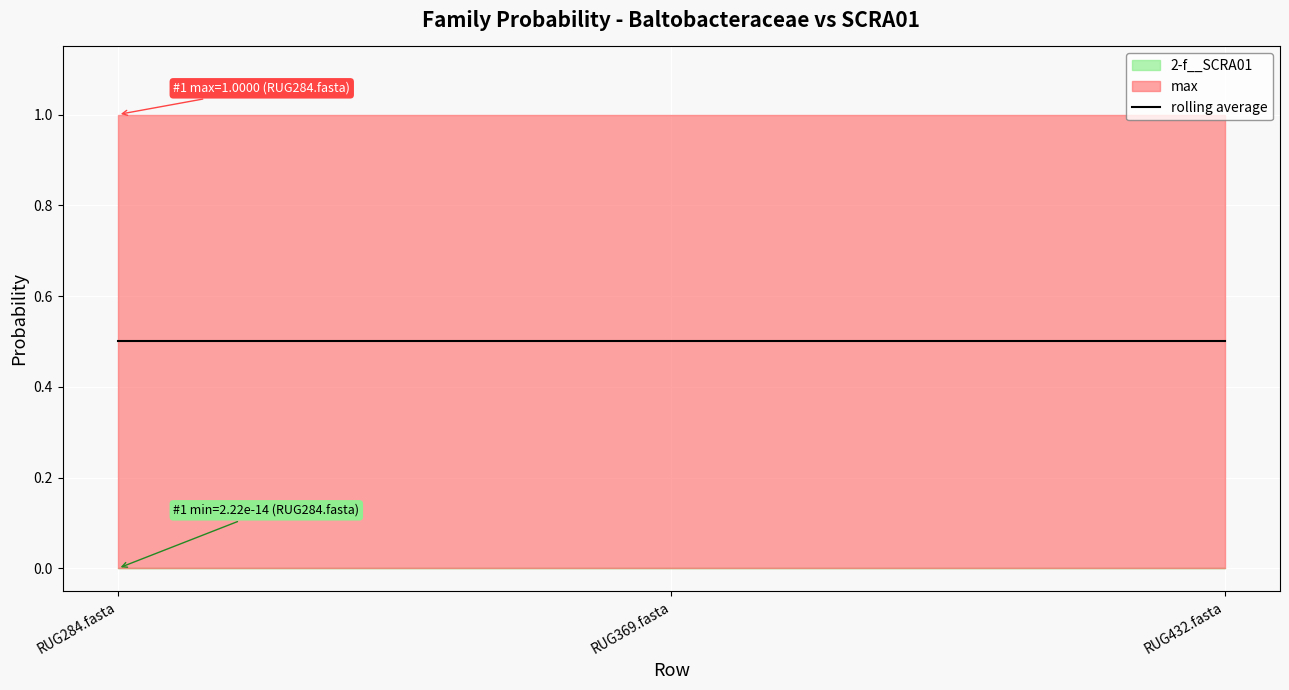

Which series has the largest total across all categories?

max